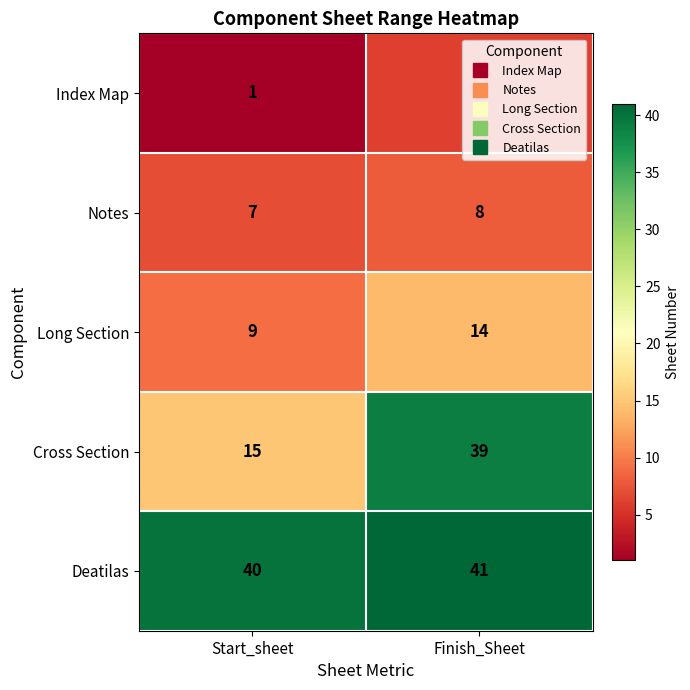

How many categories are shown in the chart?

2